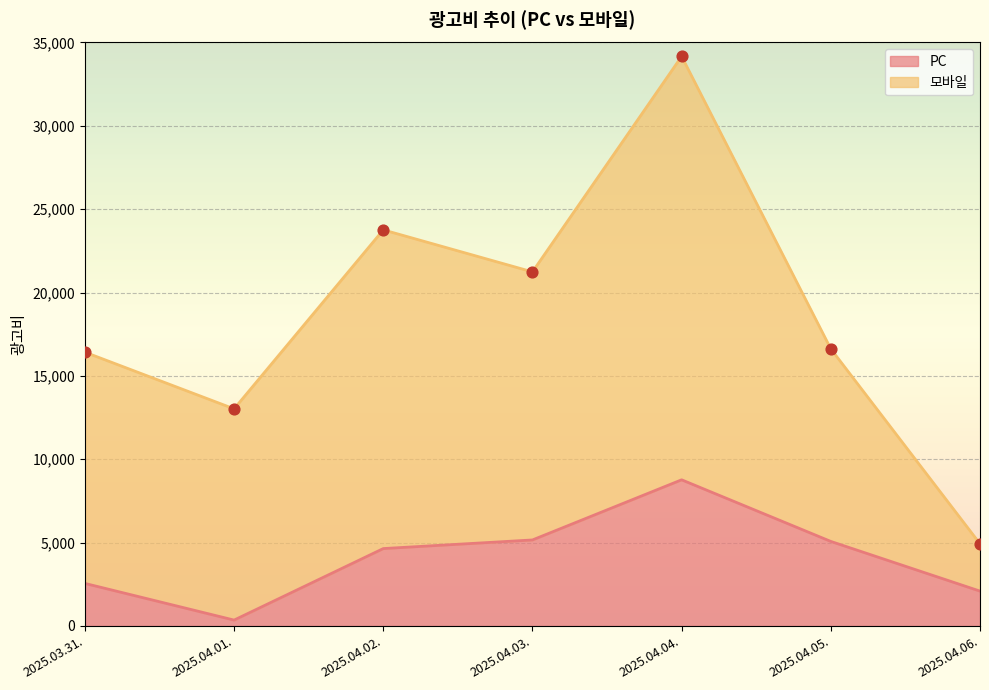

Approximately how many times larger is the value at 2025.04.05. compared to 2025.04.03.?

1.0